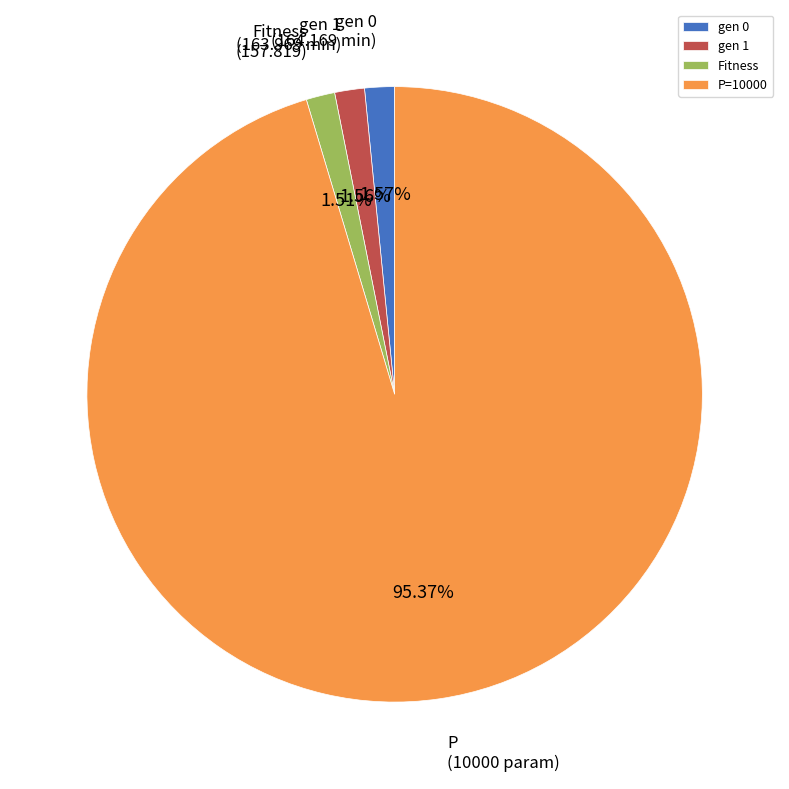

Between gen 1 and P=10000, which is larger?

P=10000